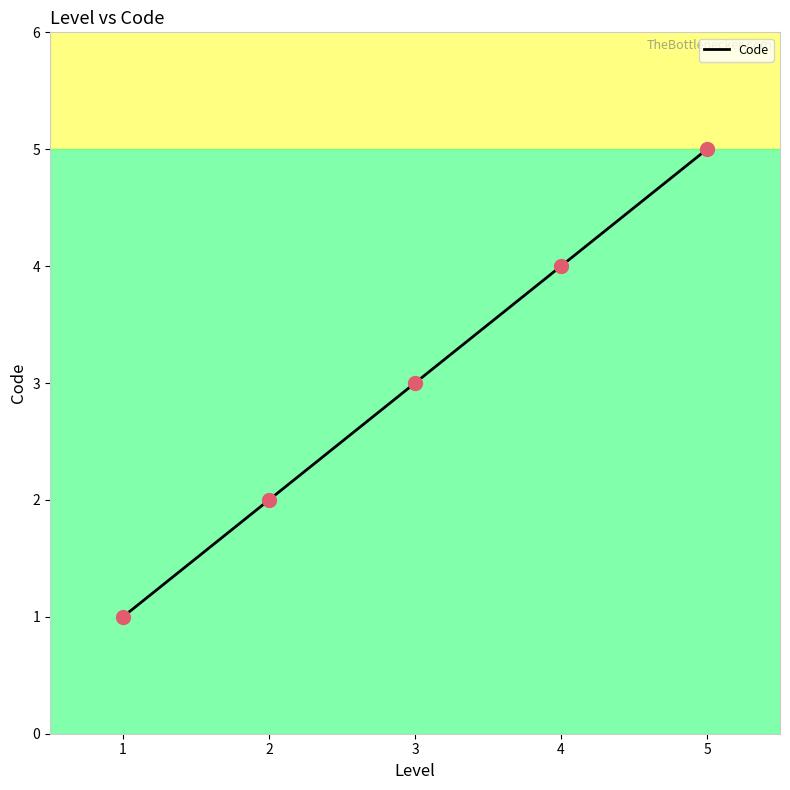

What is the change in value from 1 to 4?

+3